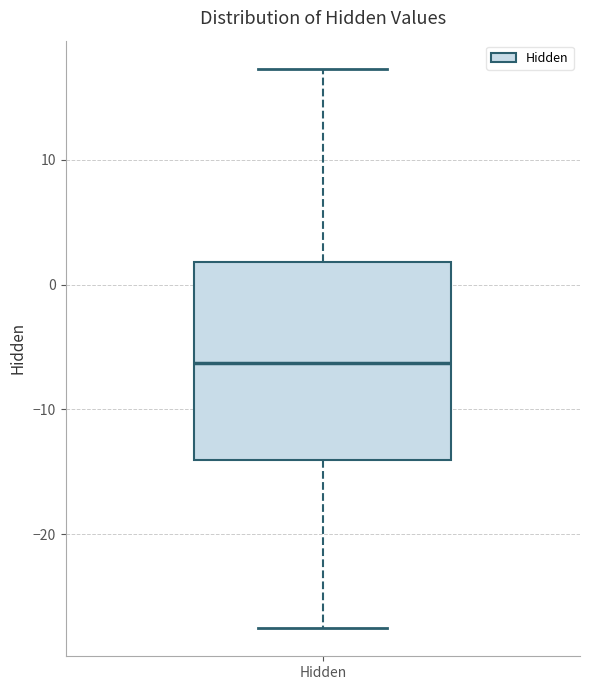

Where is the lower edge of the box for Hidden on the y-axis? The values are not printed on the chart, so give them approximately, as read against the axis.

-14